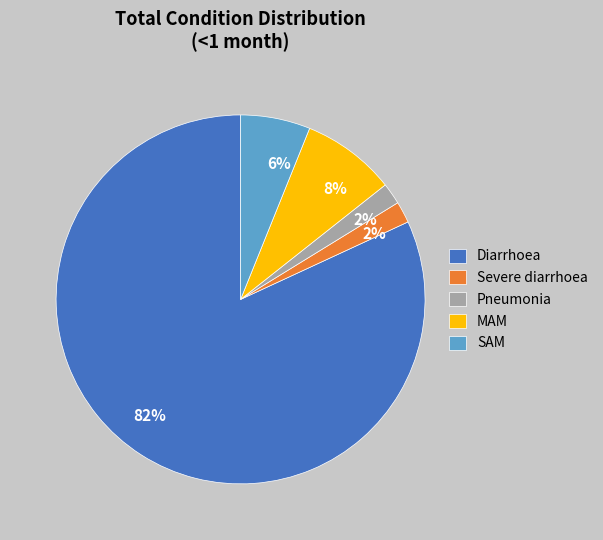

To the nearest percent, what is the average slice percentage?

20%